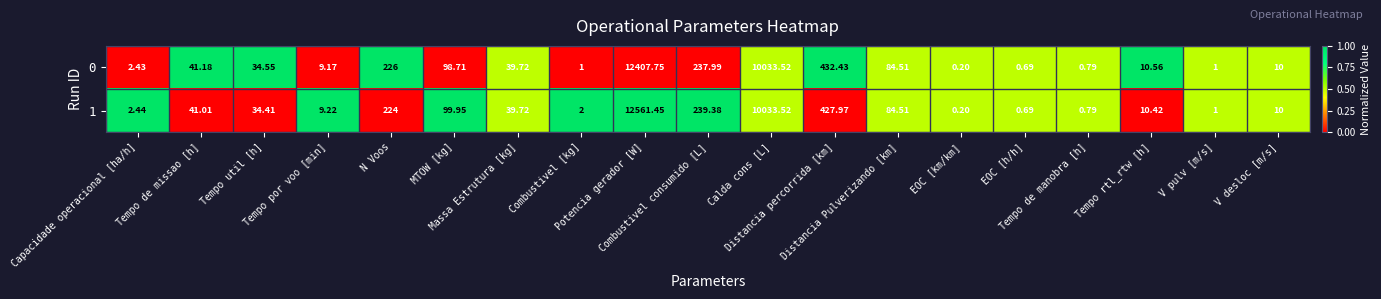

Which category has the lowest value across all series?

EOC [km/km]